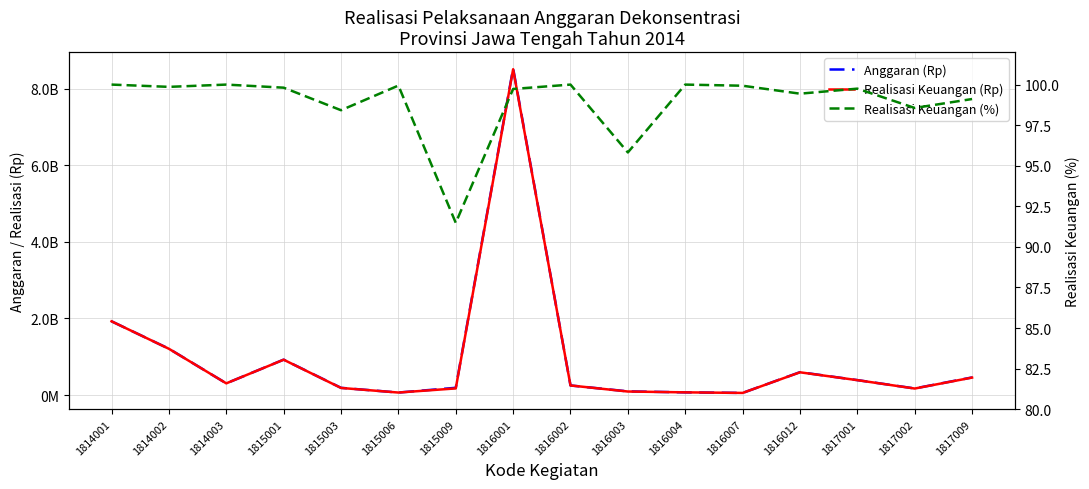

How many values in the Realisasi Keuangan (%) series exceed 99?

12